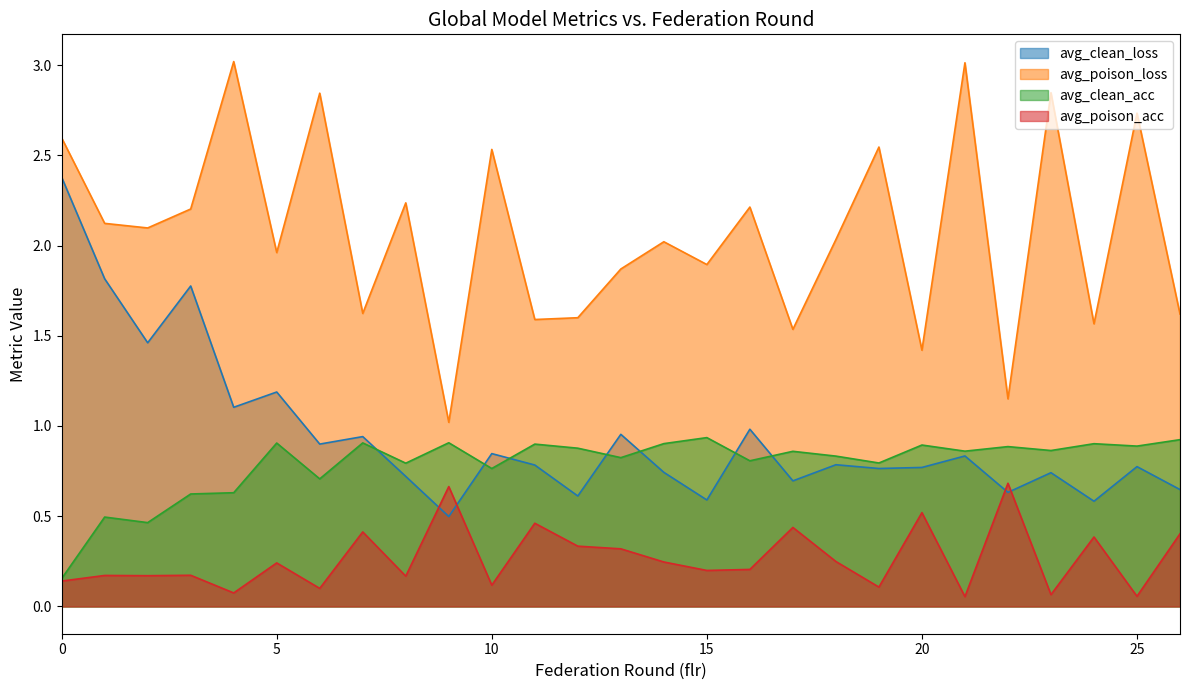

What is the total value across all series at 11?

3.7